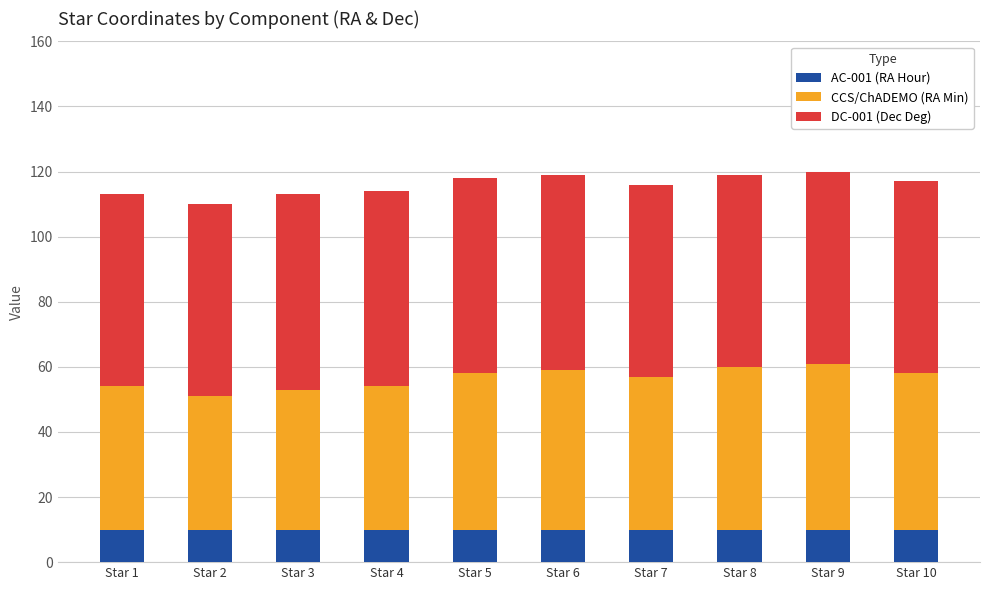

What is the sum of all AC-001 (RA Hour) values?

100